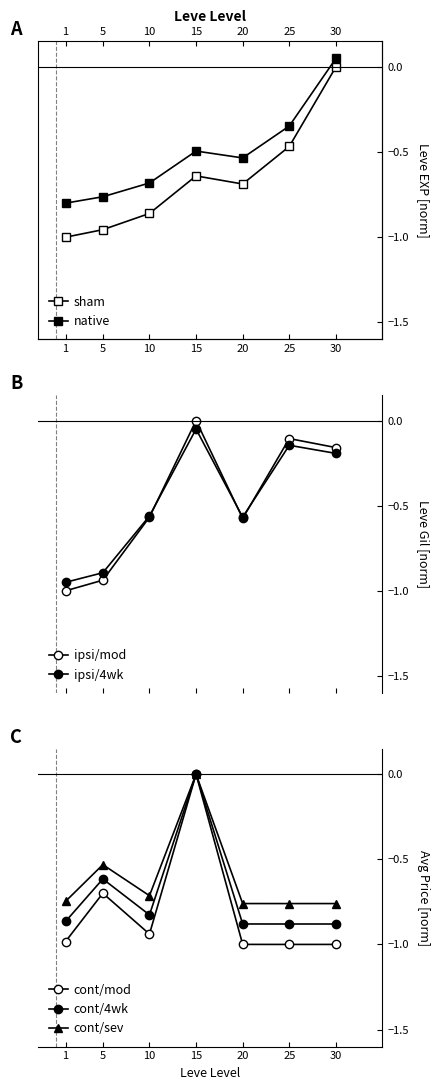

Which series has the widest spread of values?

Leve EXP